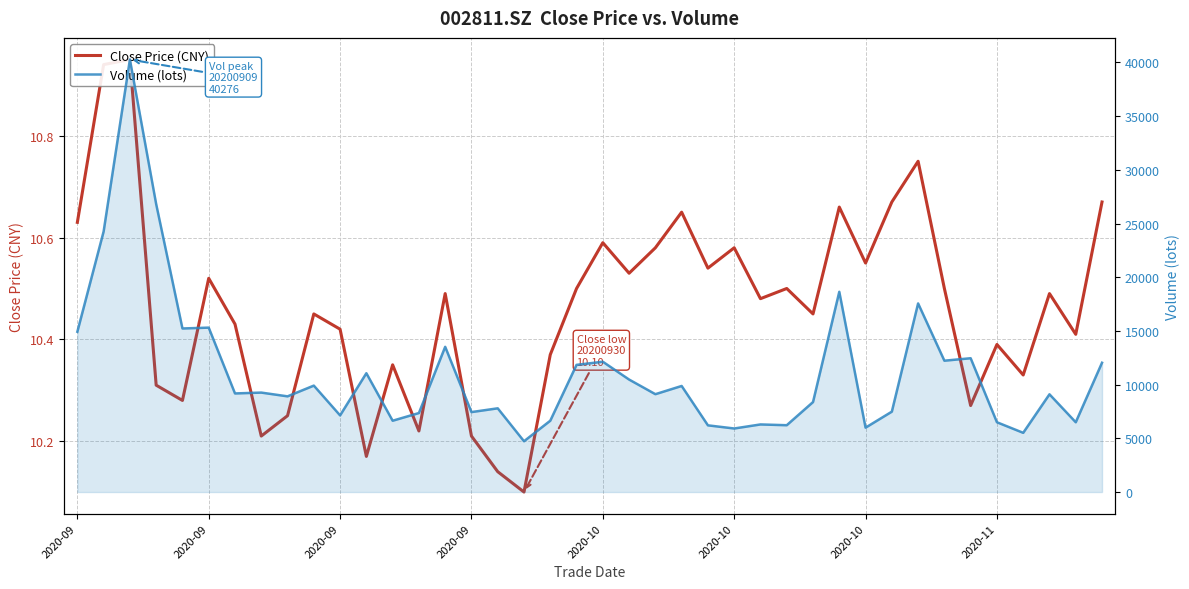

What is the minimum value shown in the chart?

10.1